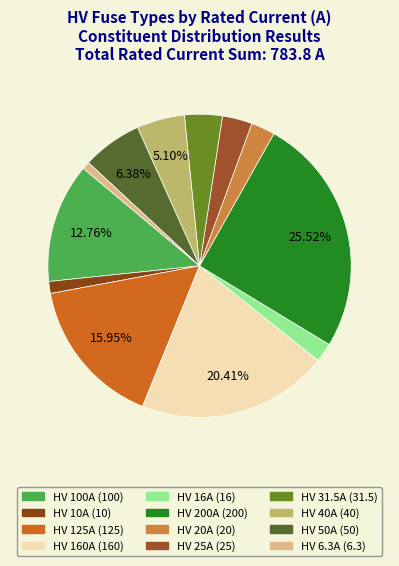

To the nearest percent, what percentage of the pie is HV 50A?

6%